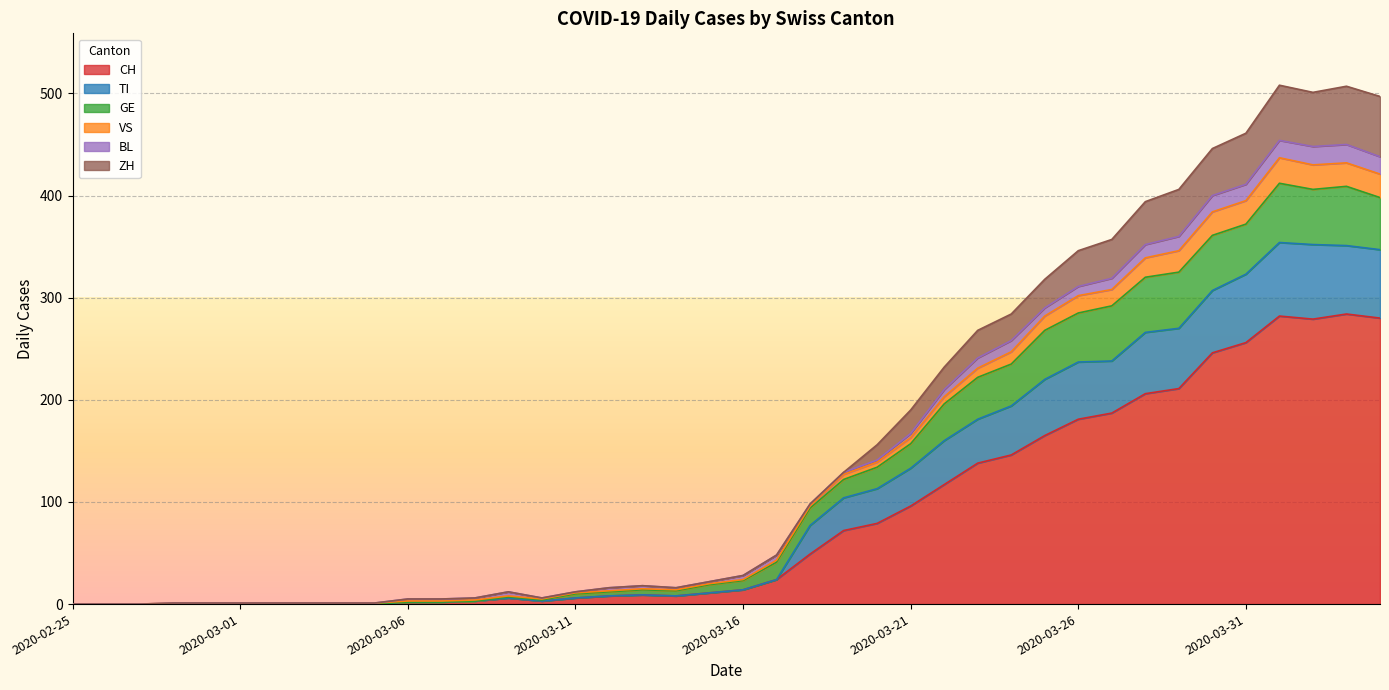

The value of VS at 2020-03-06 is 8. True or false?

False